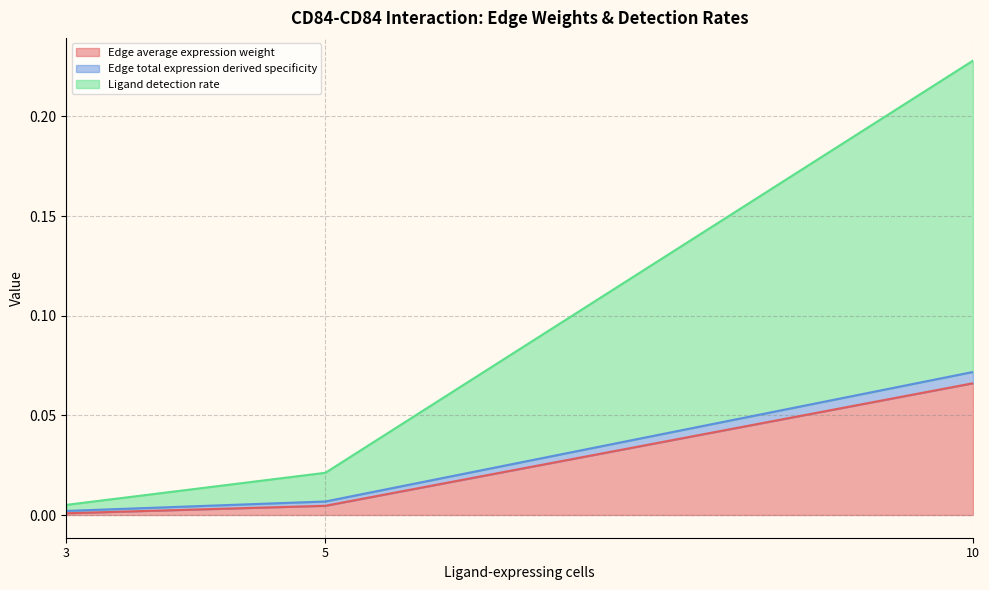

Which series has the largest total across all categories?

Ligand detection rate